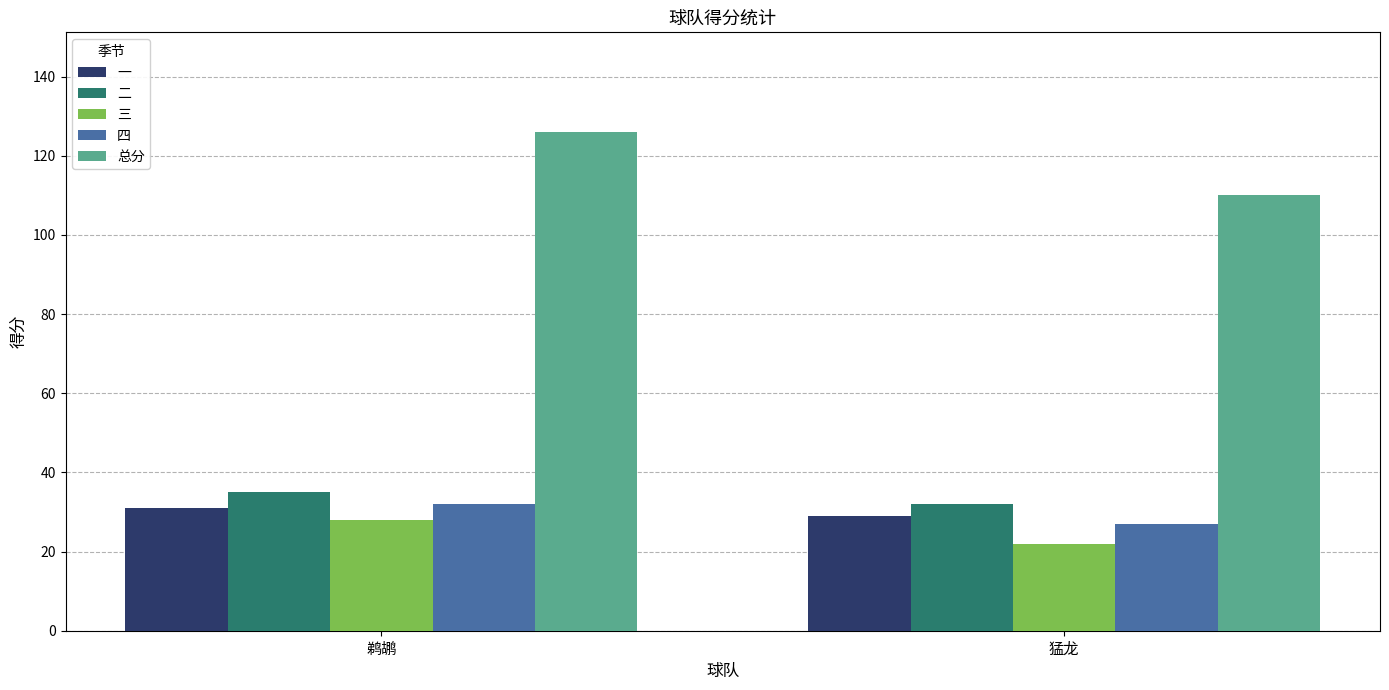

How many groups of bars are there?

2